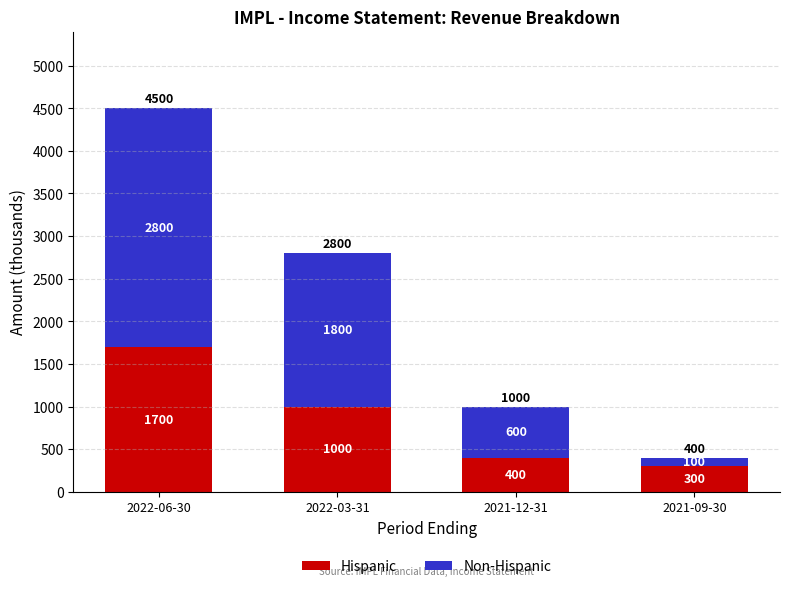

Is it true that Hispanic equals 1000 at 2022-03-31?

True